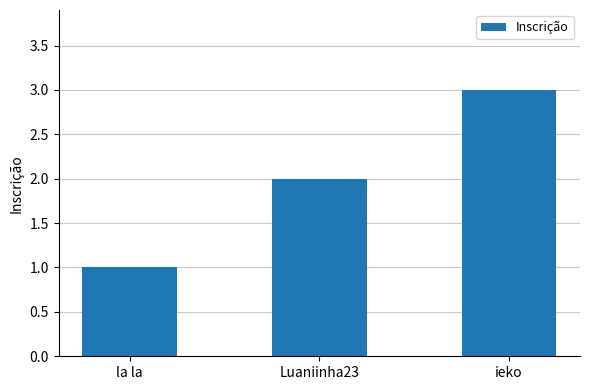

What is the label of the 1st bar from the left?

la la